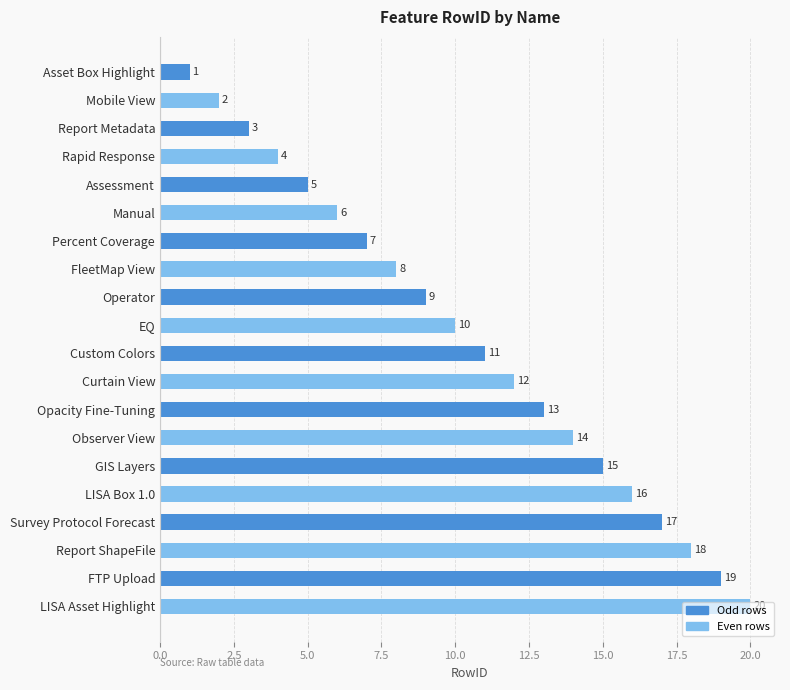

List the labels in order of value, largest first.

LISA Asset Highlight, FTP Upload, Report ShapeFile, Survey Protocol Forecast, LISA Box 1.0, GIS Layers, Observer View, Opacity Fine-Tuning, Curtain View, Custom Colors, EQ, Operator, FleetMap View, Percent Coverage, Manual, Assessment, Rapid Response, Report Metadata, Mobile View, Asset Box Highlight